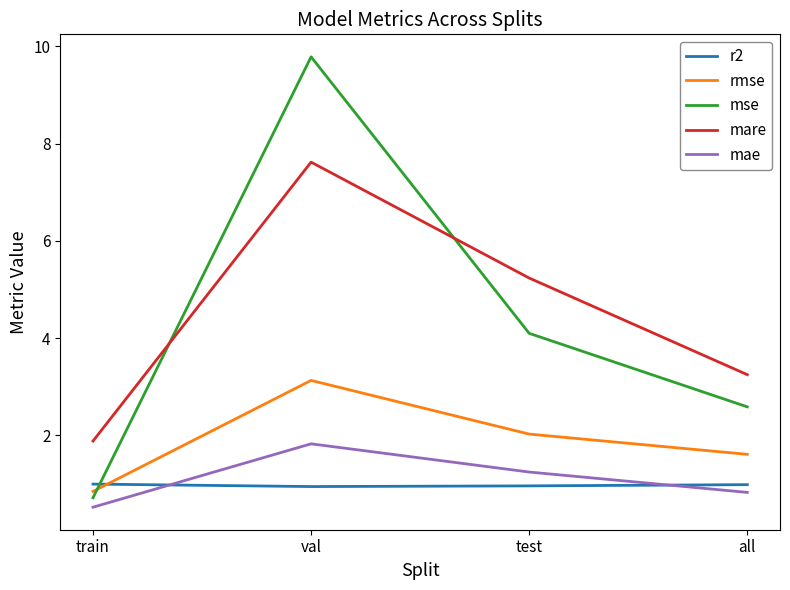

Is this an area chart (filled region under the line)?

No